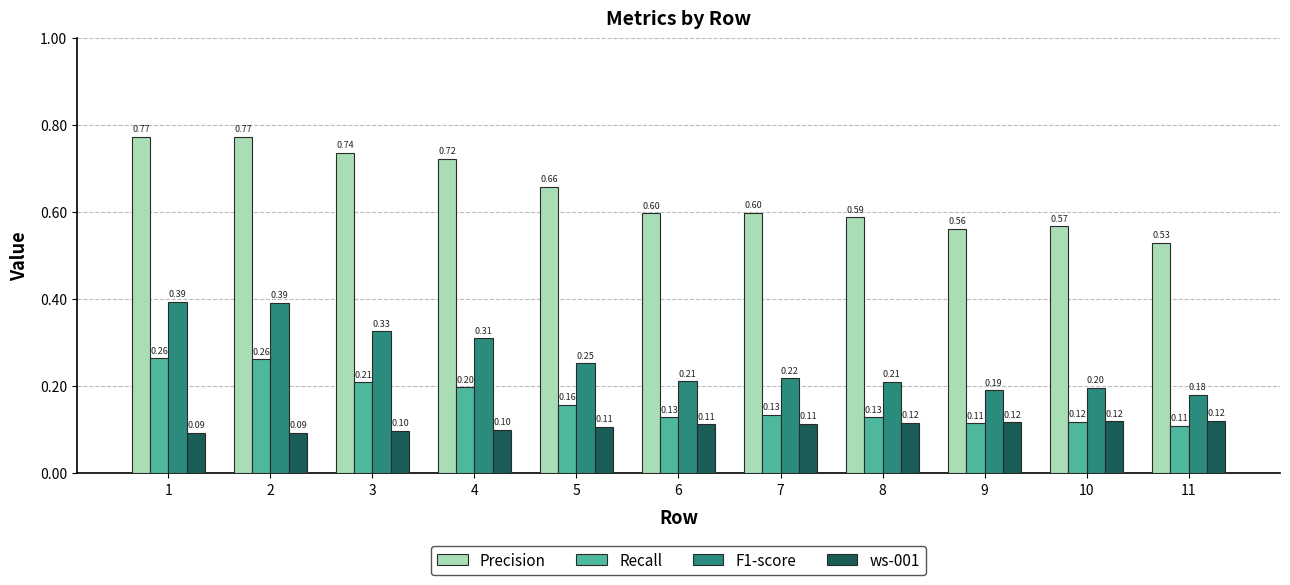

The value of Precision at 9 is 0.6. True or false?

True